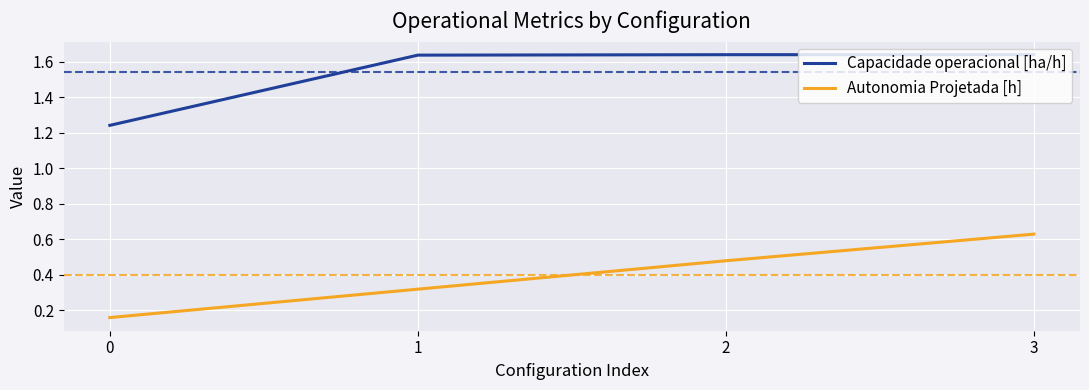

The value of Autonomia Projetada [h] at 2 is 0.6. True or false?

False